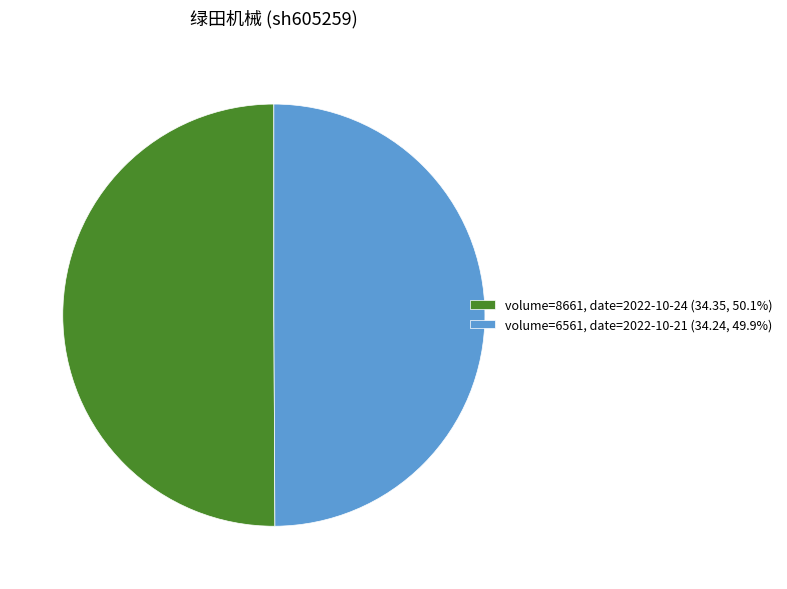

How many segments does this pie chart have?

2